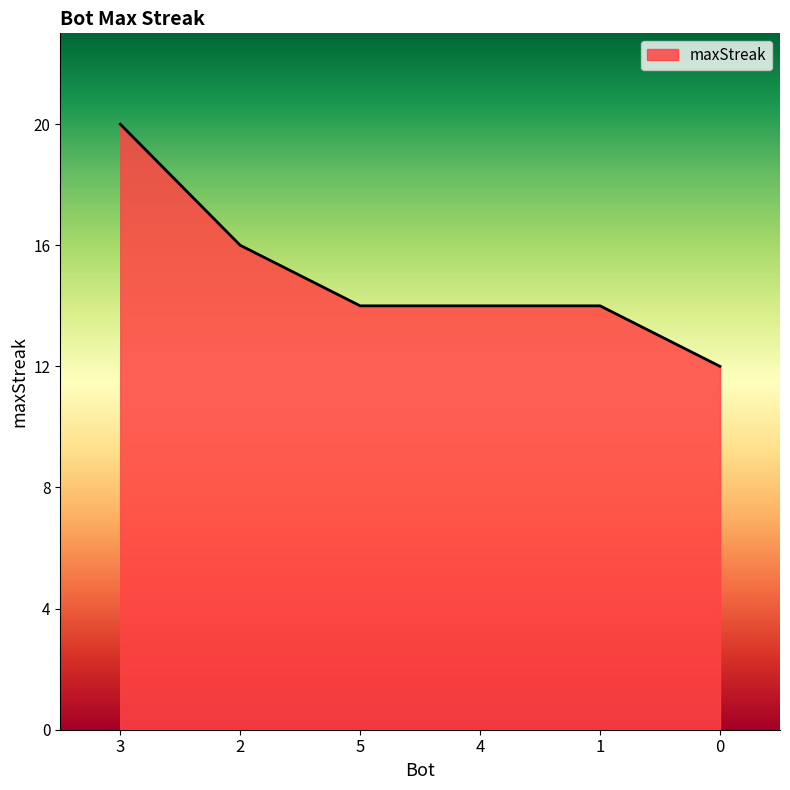

What is the approximate value at 1?

14